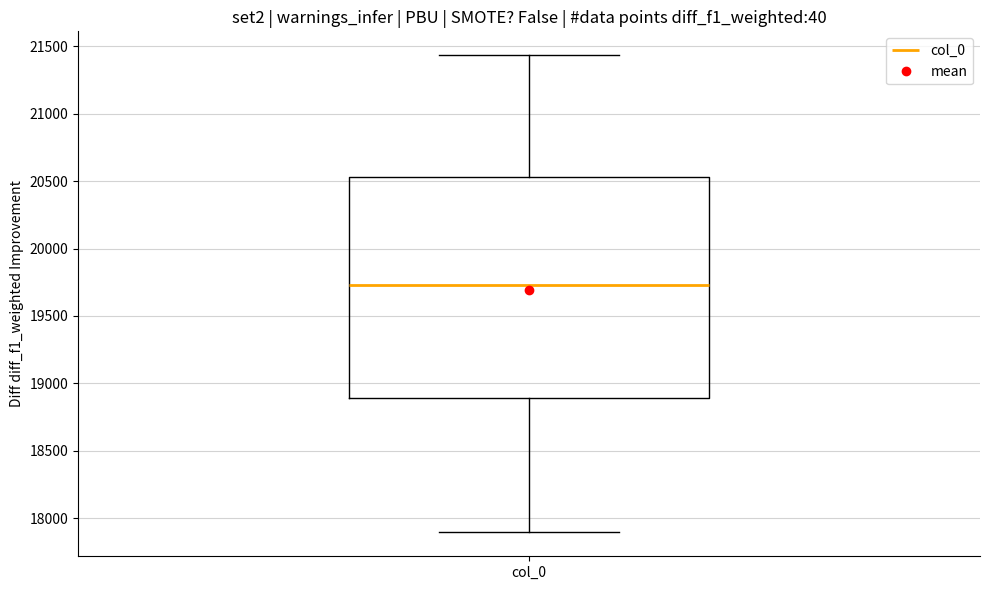

Where does the lower whisker of the box for col_0 end on the y-axis? The values are not printed on the chart, so give them approximately, as read against the axis.

17900